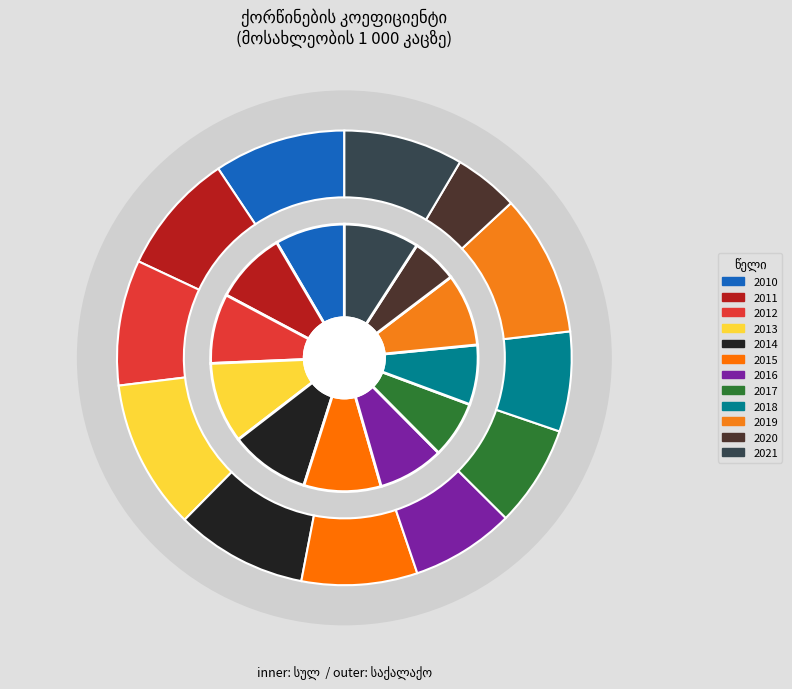

Which slice is the largest?

2013